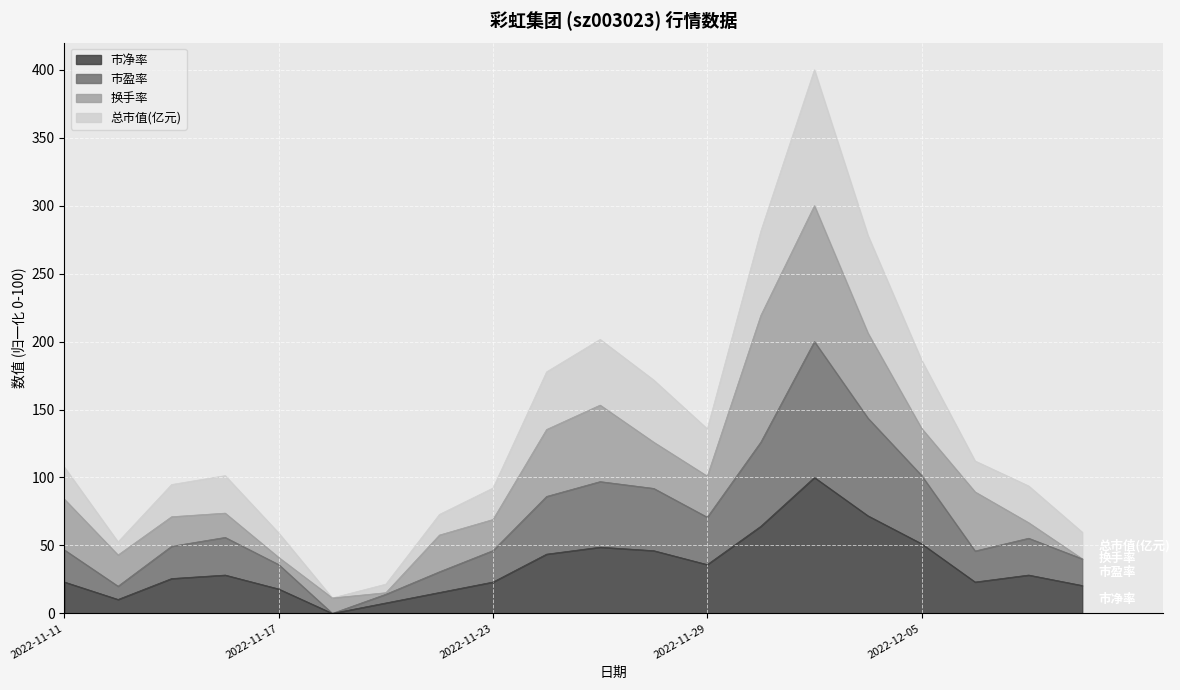

What is the sum of all 市净率 values?

684.6